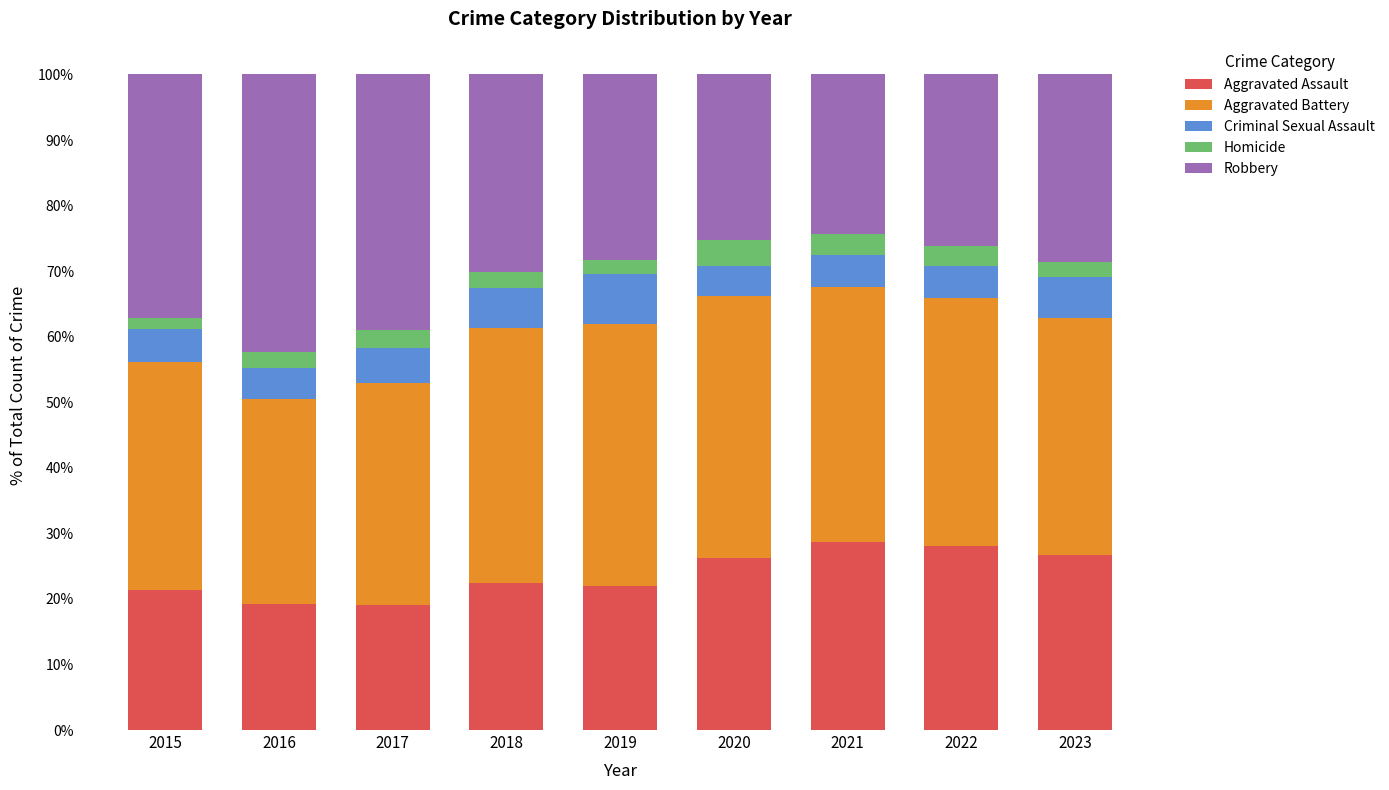

How many bars are there in total?

9